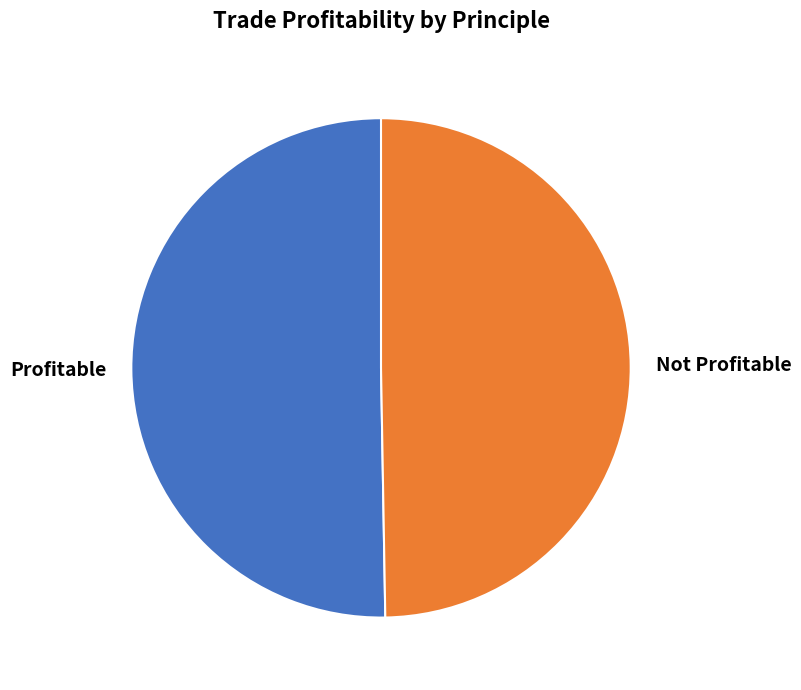

Rank the categories by value from highest to lowest.

Profitable, Not Profitable